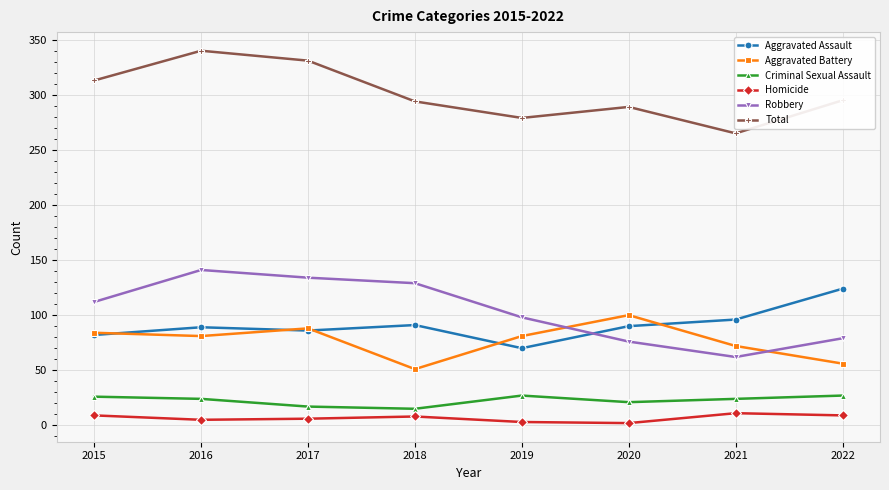

The value of Total at 2015 is 313. True or false?

True